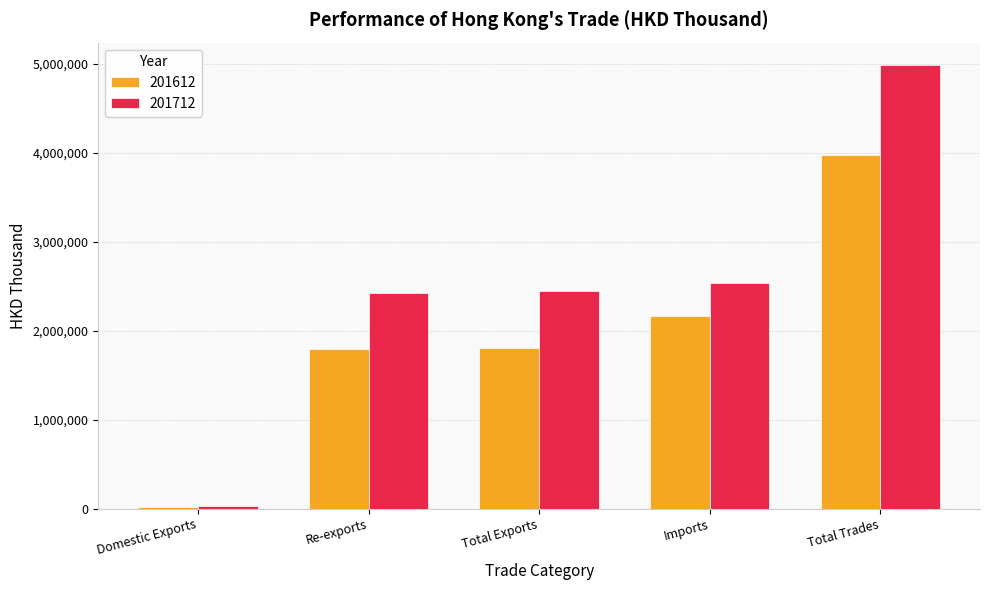

Which category has the highest value in the 201712 series?

Total Trades